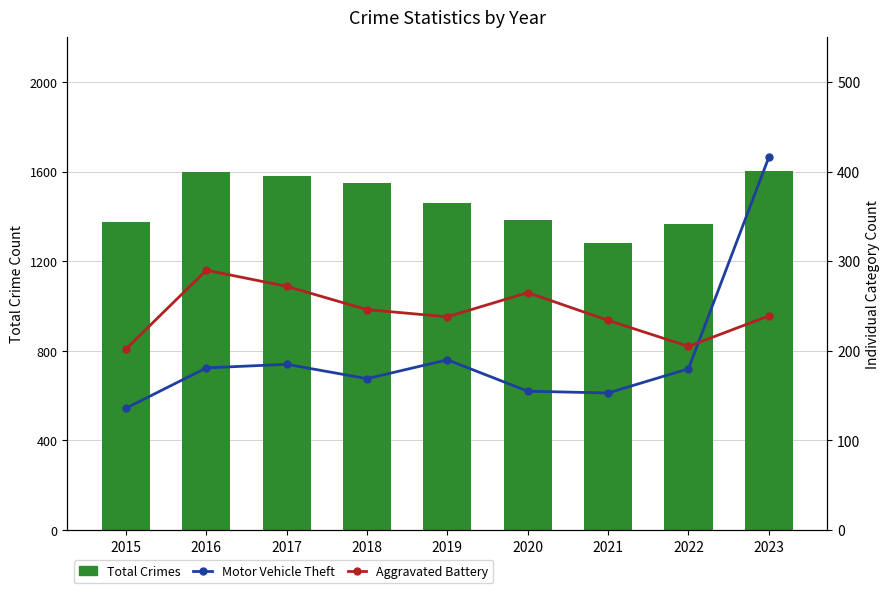

Count the number of categories in the chart.

9